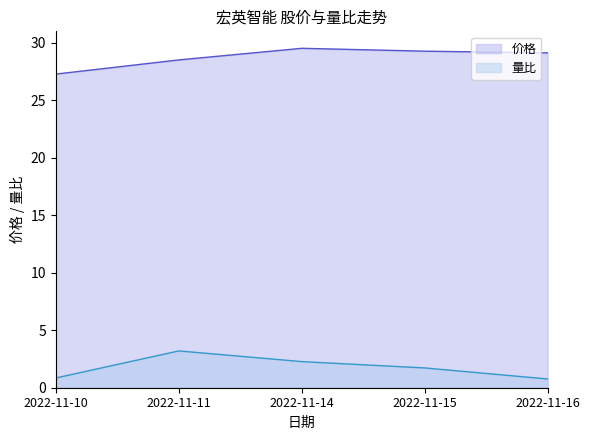

Which series has the largest total across all categories?

价格